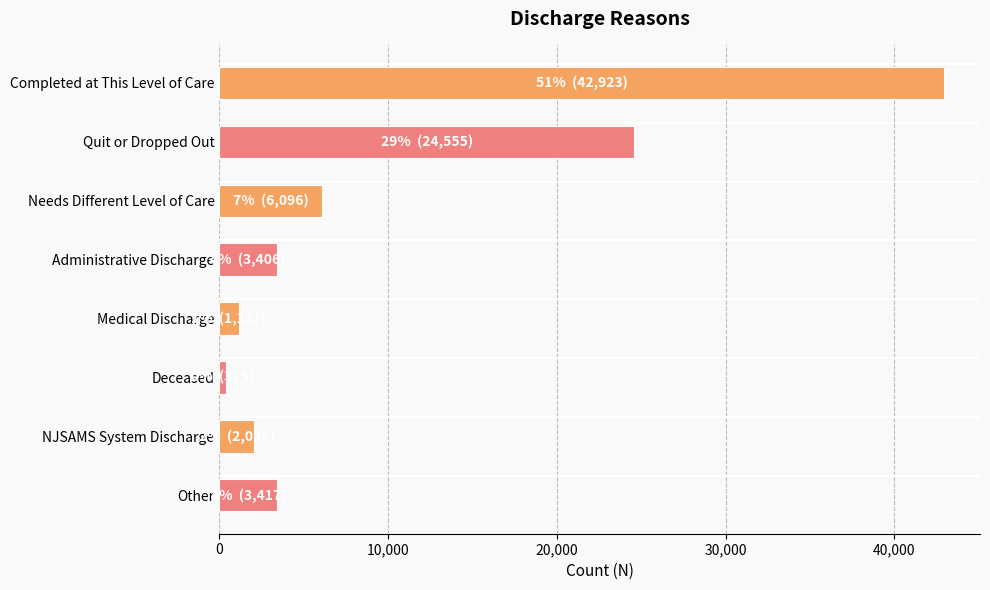

Between Needs Different Level of Care and Other, which is larger?

Needs Different Level of Care